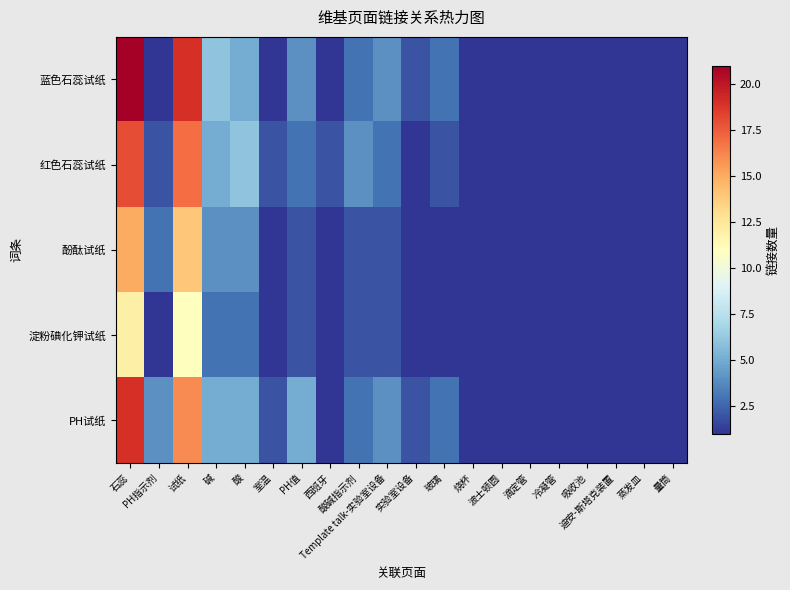

Between PH值 and Template talk-实验室设备, which is larger?

PH值